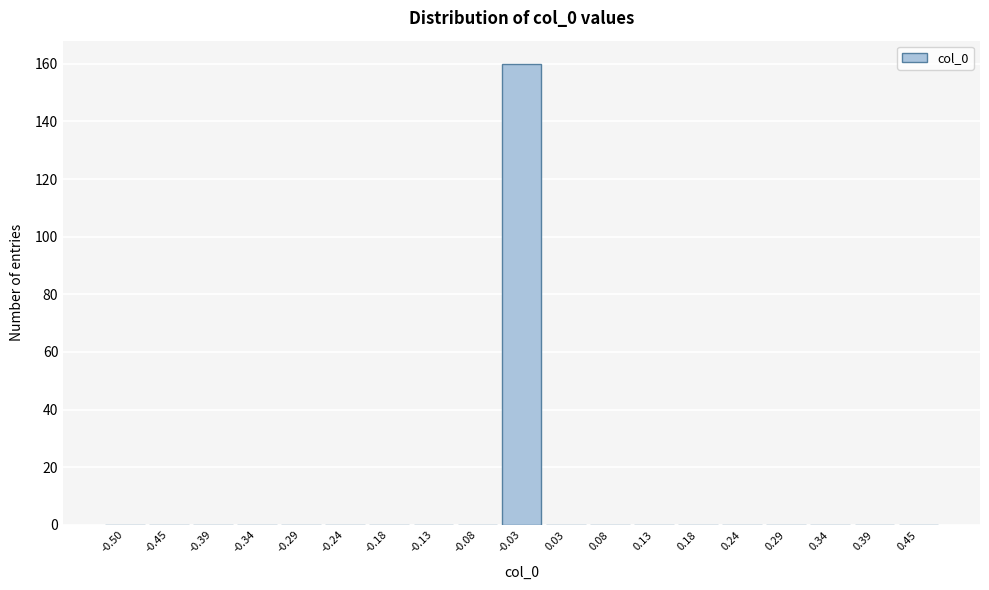

Reading left to right, what are all the values shown in this chart?

-0.50=0	-0.45=0	-0.39=0	-0.34=0	-0.29=0	-0.24=0	-0.18=0	-0.13=0	-0.08=0	-0.03=160	0.03=0	0.08=0	0.13=0	0.18=0	0.24=0	0.29=0	0.34=0	0.39=0	0.45=0